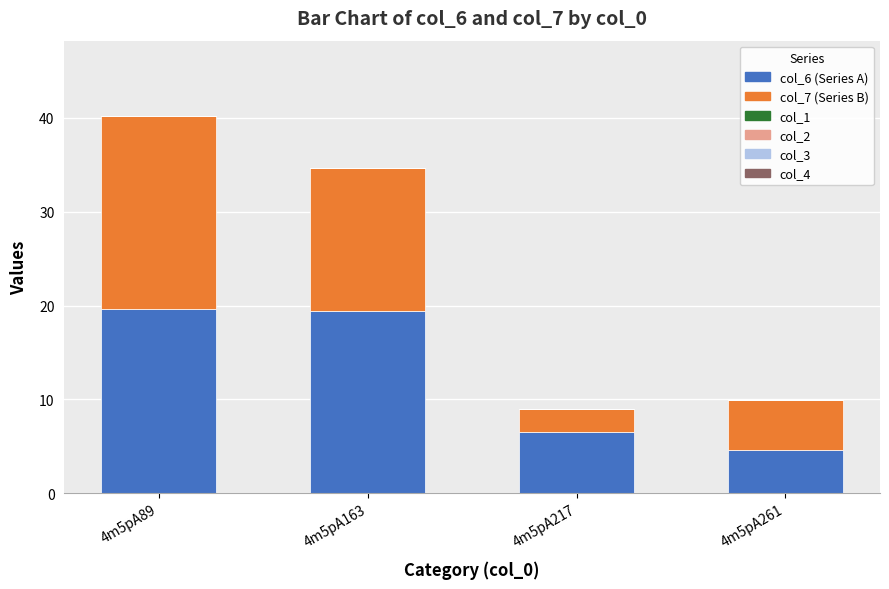

The value of col_6 (Series A) at 4m5pA261 is 4.7. True or false?

True